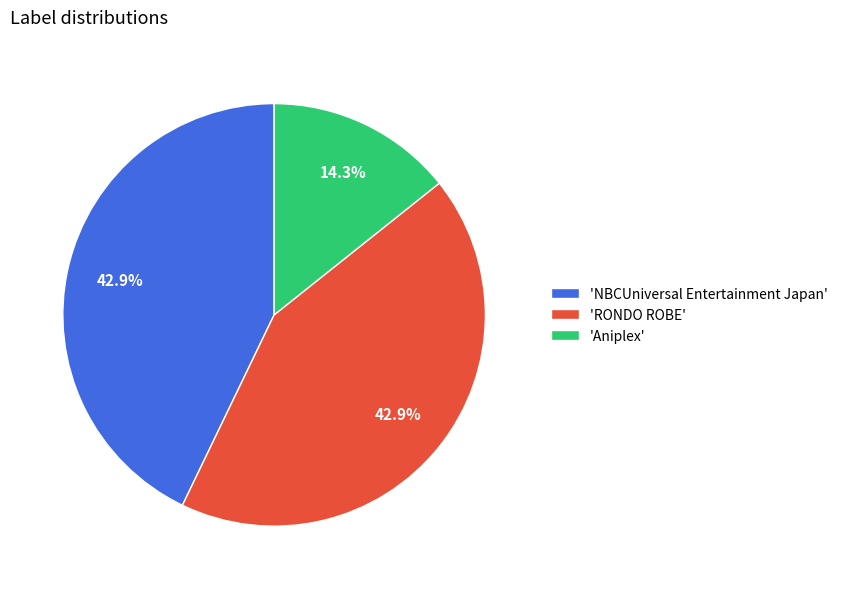

How much of the chart is everything except 'Aniplex'?

85.7%